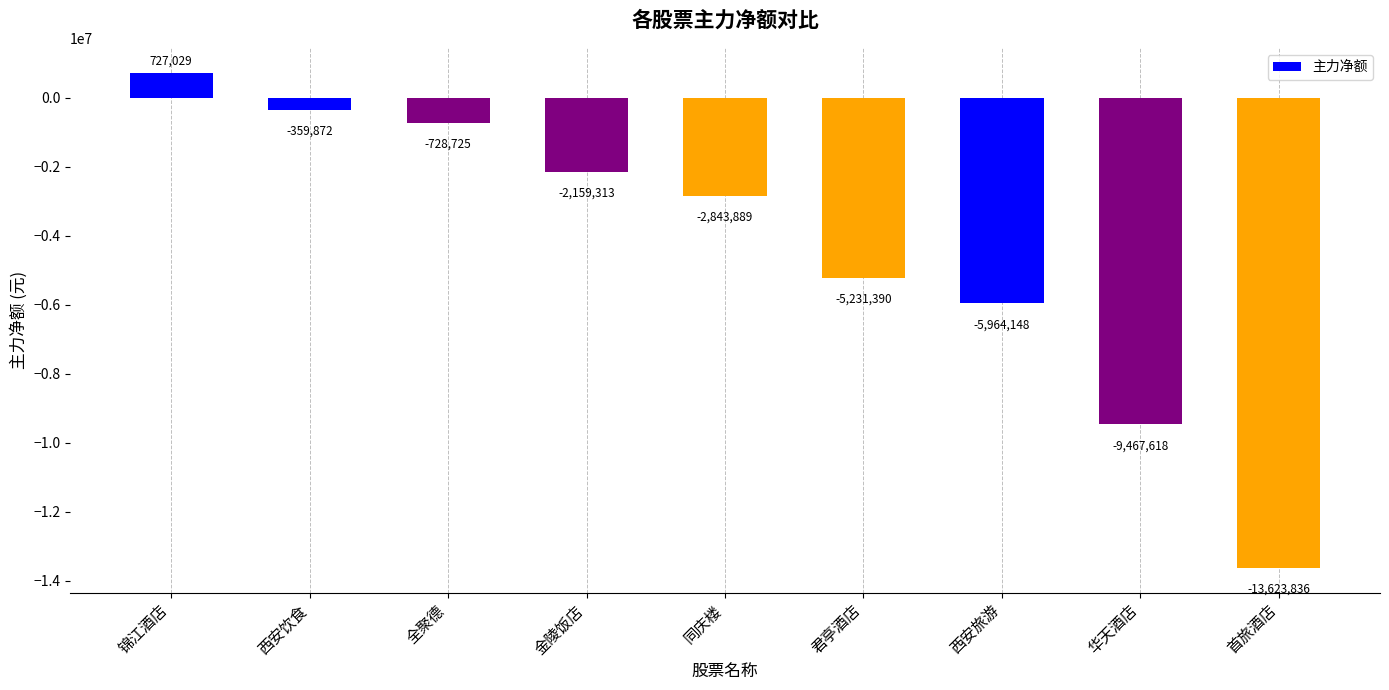

Reading left to right, what are all the values shown in this chart?

727029	-359872	-728725	-2159313	-2843889	-5231390	-5964148	-9467618	-13623836